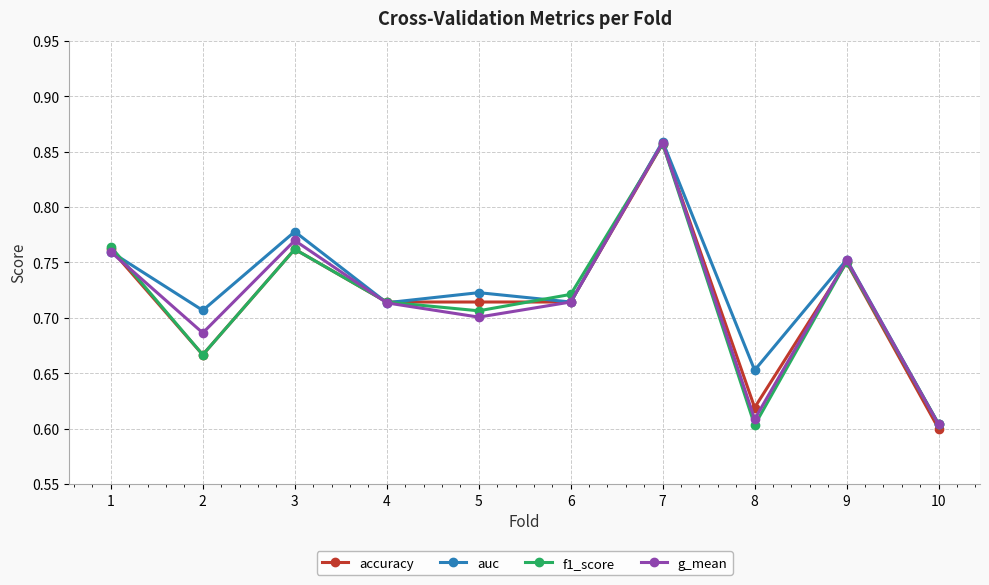

What are all the series names shown in the legend?

accuracy, auc, f1_score, g_mean